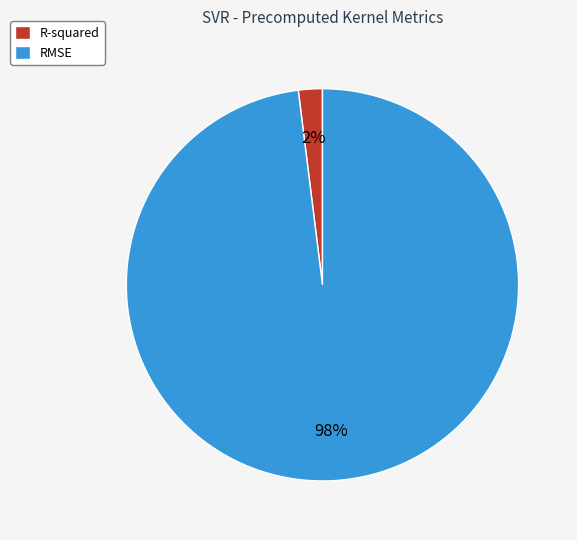

Is the sum of RMSE and R-squared greater than half?

Yes